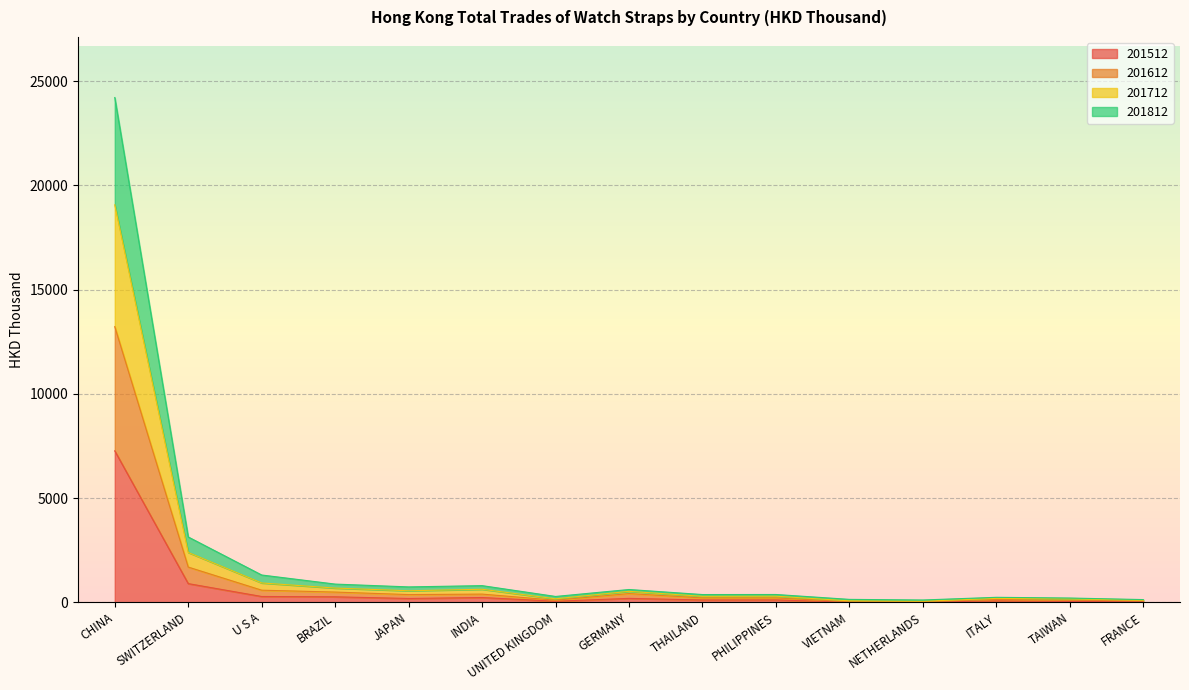

Reading left to right, list all the values displayed in this chart.

201812: CHINA=24218.5	SWITZERLAND=3133.2	U S A=1308.2	BRAZIL=872.3	JAPAN=737.3	INDIA=798.2	UNITED KINGDOM=279.1	GERMANY=612.3	THAILAND=370.3	PHILIPPINES=372.8	VIETNAM=138.8	NETHERLANDS=109.3	ITALY=237.6	TAIWAN=203.5	FRANCE=128.9
201712: CHINA=19071.6	SWITZERLAND=2390.2	U S A=926.9	BRAZIL=681.5	JAPAN=551.8	INDIA=624.0	UNITED KINGDOM=166.5	GERMANY=524.8	THAILAND=285.1	PHILIPPINES=291.1	VIETNAM=67.7	NETHERLANDS=47.3	ITALY=186.1	TAIWAN=162.5	FRANCE=93.0
201612: CHINA=13225.7	SWITZERLAND=1688.4	U S A=579.4	BRAZIL=489.3	JAPAN=368.9	INDIA=391.7	UNITED KINGDOM=97.8	GERMANY=417.7	THAILAND=208.4	PHILIPPINES=208.1	VIETNAM=25.2	NETHERLANDS=23.7	ITALY=136.8	TAIWAN=95.1	FRANCE=63.7
201512: CHINA=7265.7	SWITZERLAND=895.1	U S A=277.3	BRAZIL=261.9	JAPAN=181.8	INDIA=227.6	UNITED KINGDOM=48.5	GERMANY=186.8	THAILAND=110.1	PHILIPPINES=111.5	VIETNAM=7.1	NETHERLANDS=7.0	ITALY=66.6	TAIWAN=40.5	FRANCE=30.0